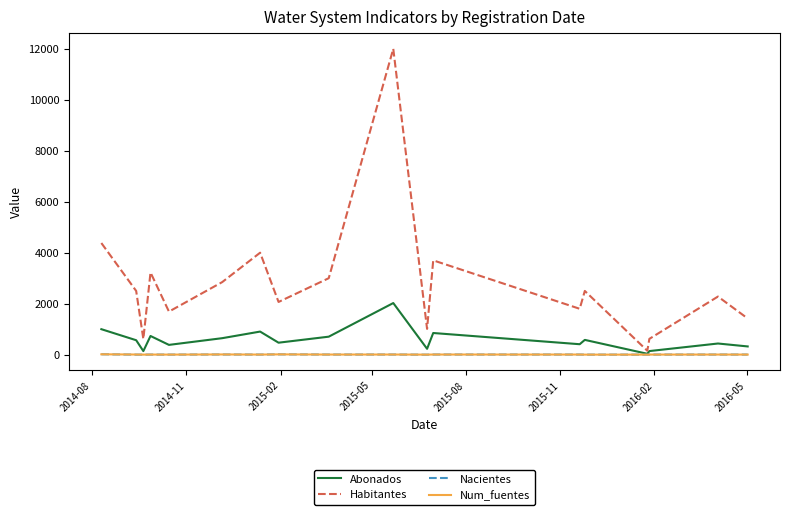

Which series has the largest total across all categories?

Habitantes